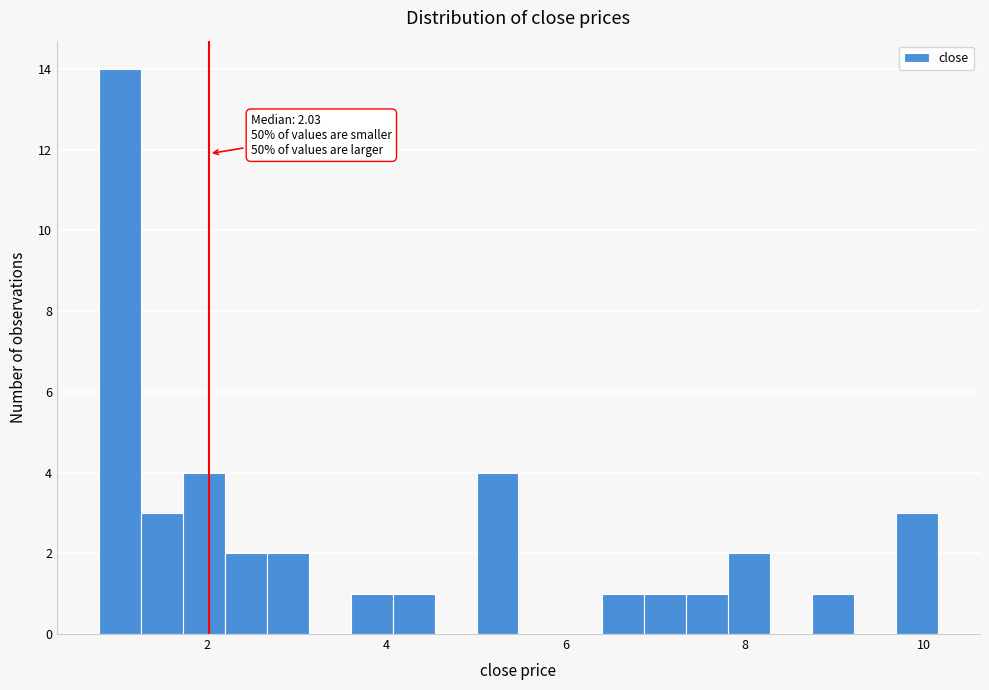

Read against the x-axis, roughly where is the centre of the tallest bar?

1.0